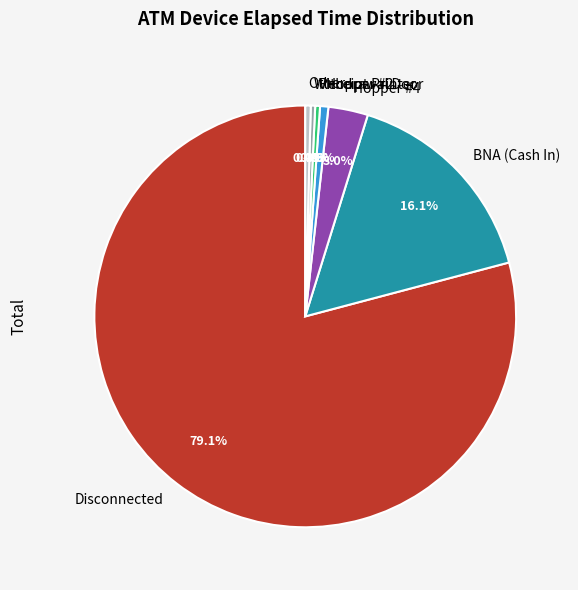

Count the number of slices in the pie.

7